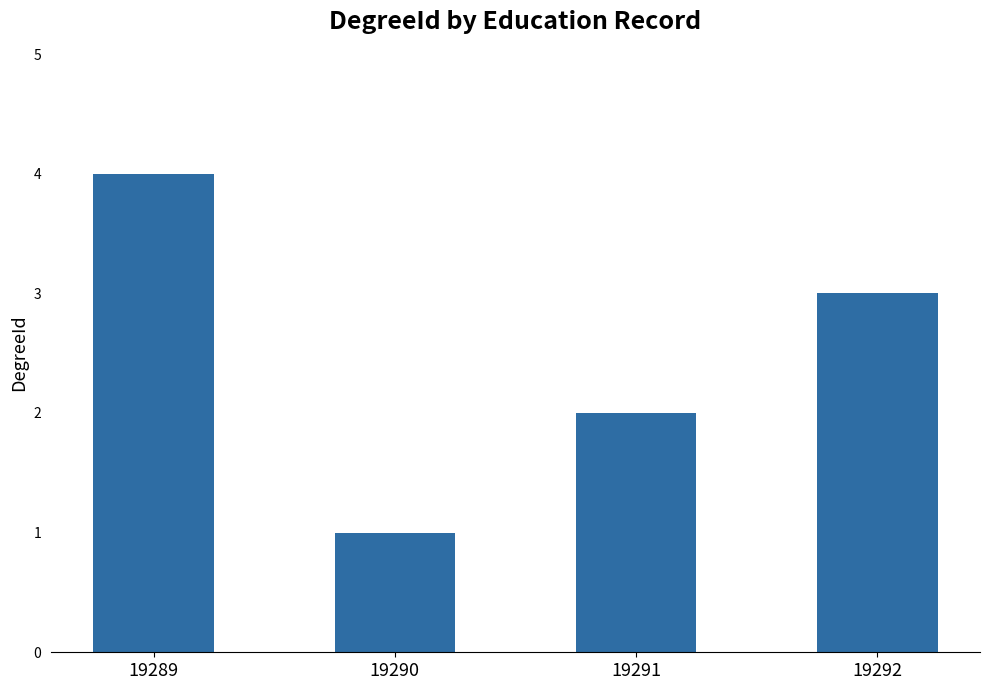

List the labels in order of value, smallest first.

19290, 19291, 19292, 19289